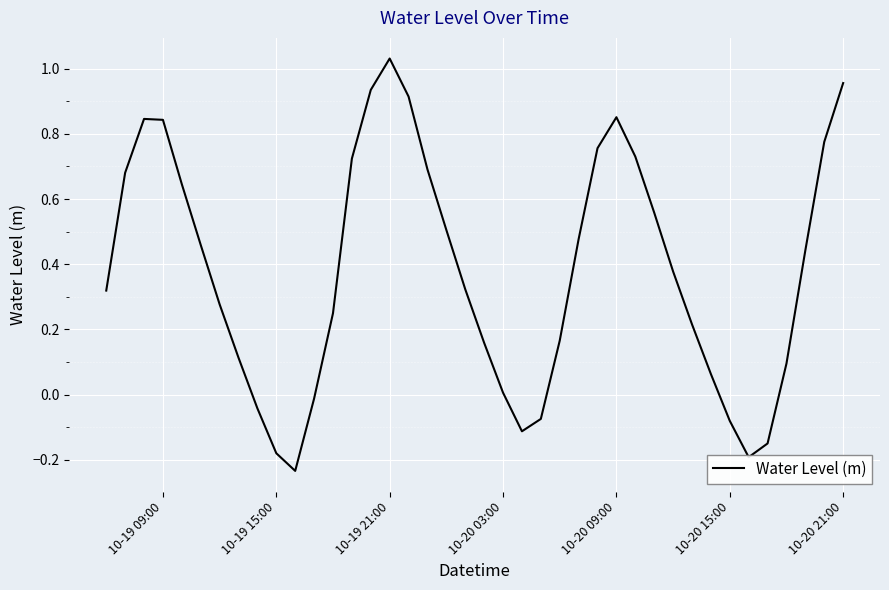

How many lines are shown in the chart?

1